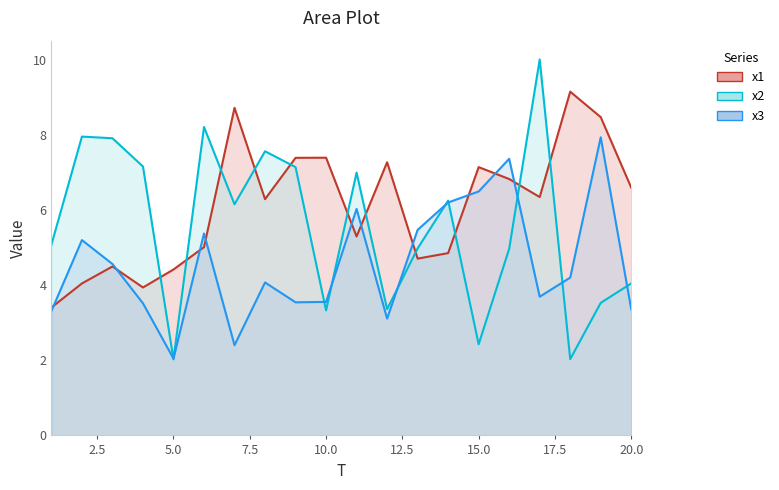

True or false: x1 has a value of 11.0 at 15.

False